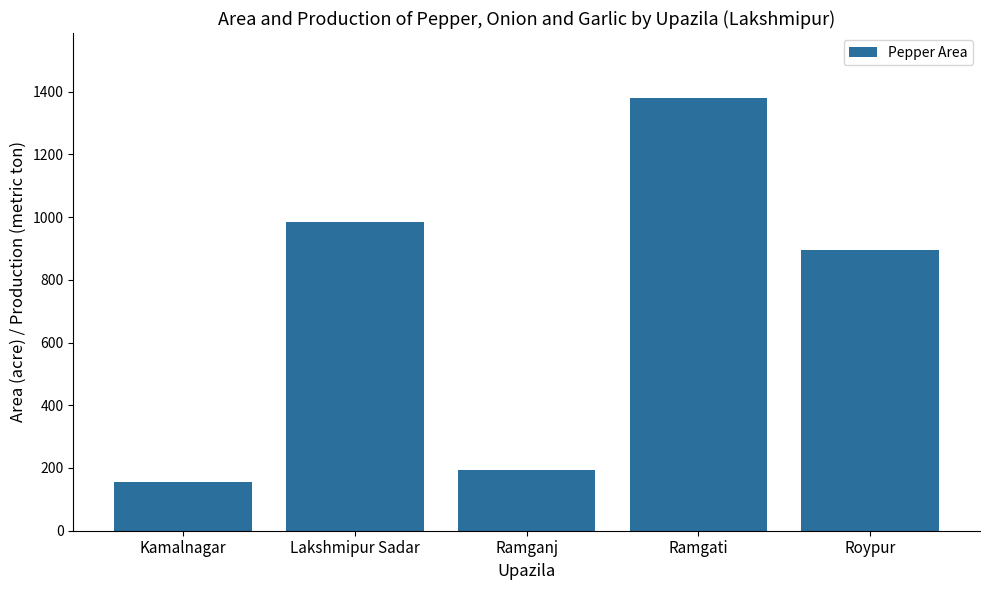

Where is the data nearest to the value 768?

Roypur